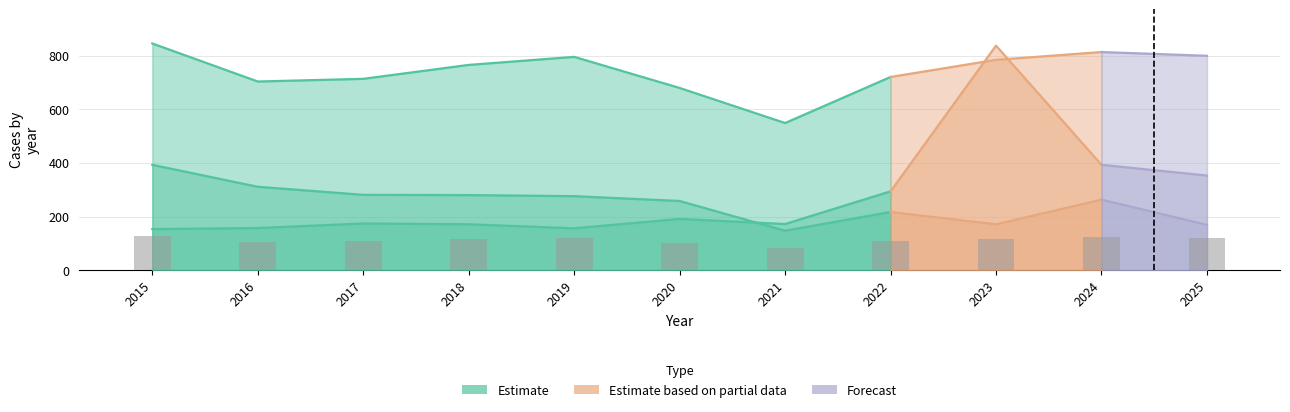

How many data points in Burglary are above 263?

5